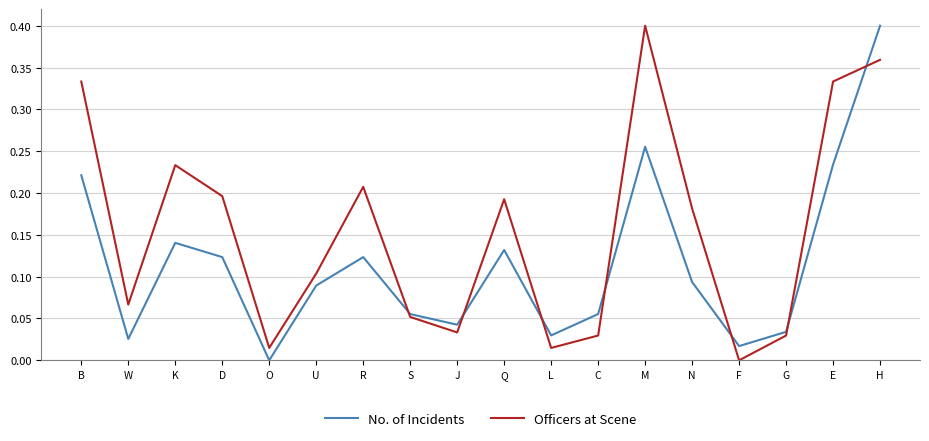

In Officers at Scene, how many points are higher than both neighbors (excluding endpoints)?

4